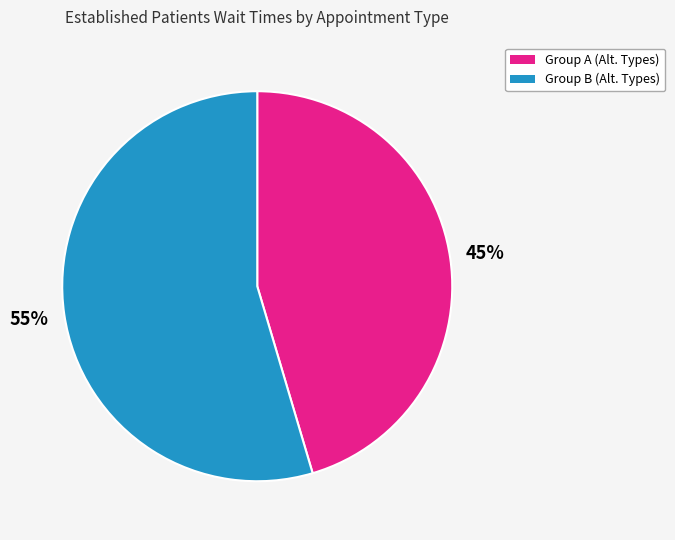

To the nearest percent, what is the average slice percentage?

50%